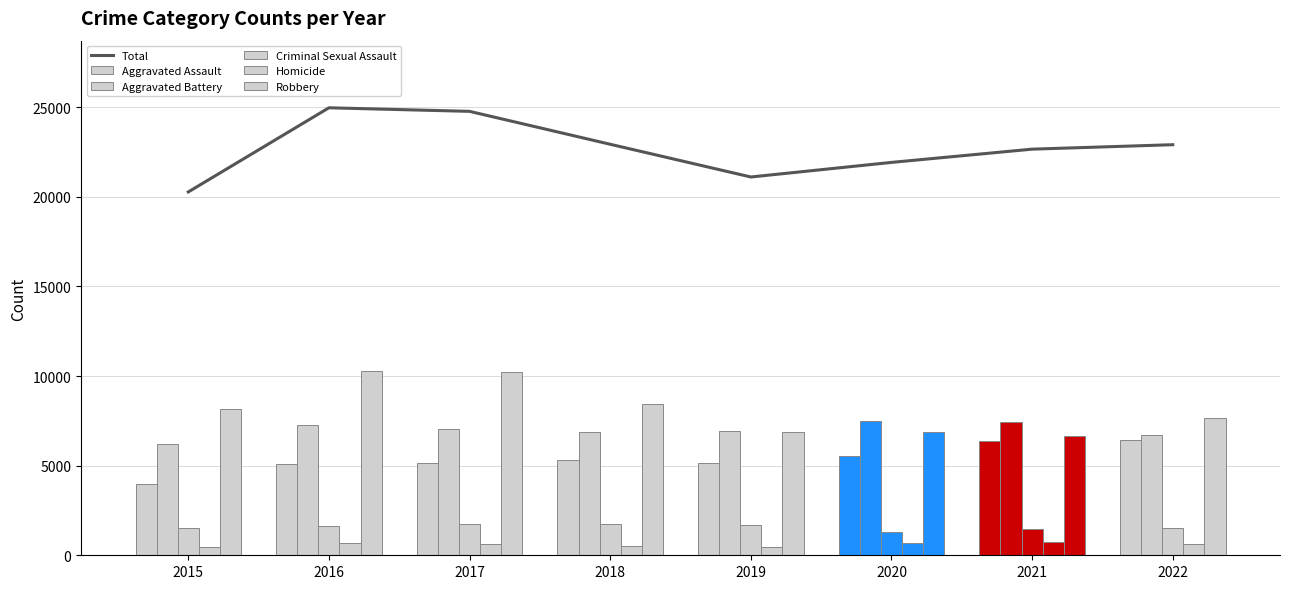

What is the maximum value for Aggravated Battery?

7497